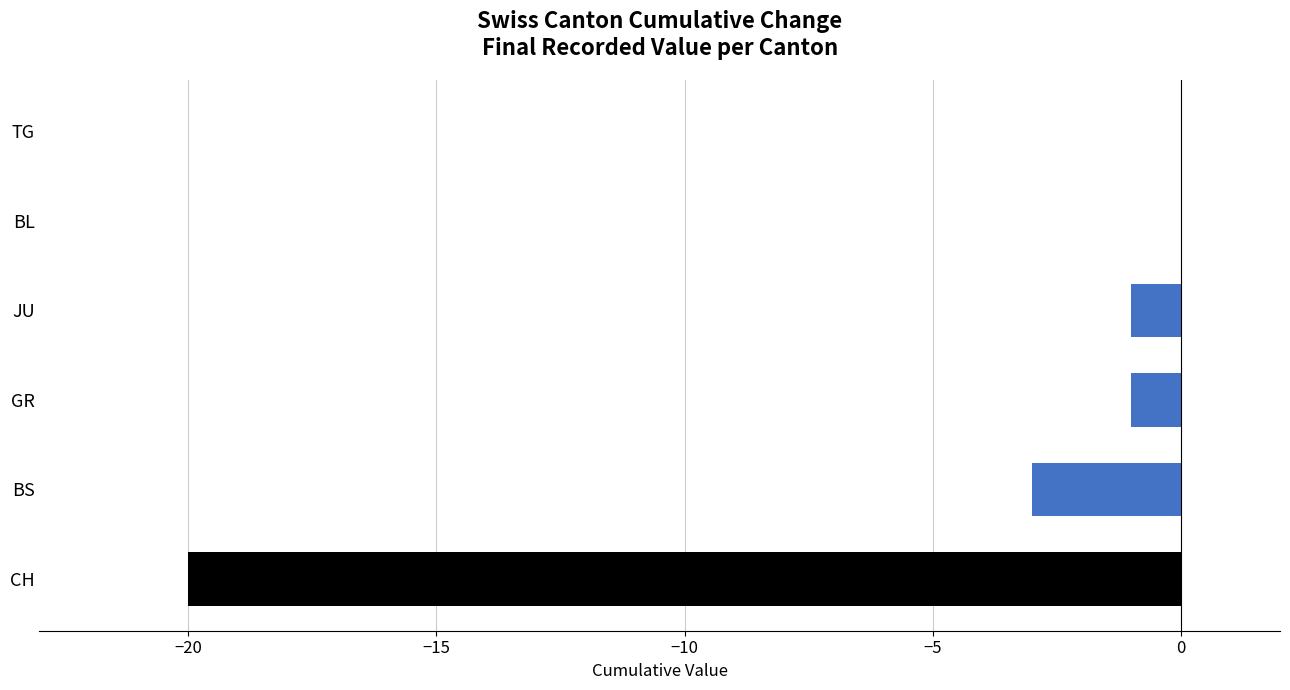

The chart shows a value of -20 at CH. True or false?

True